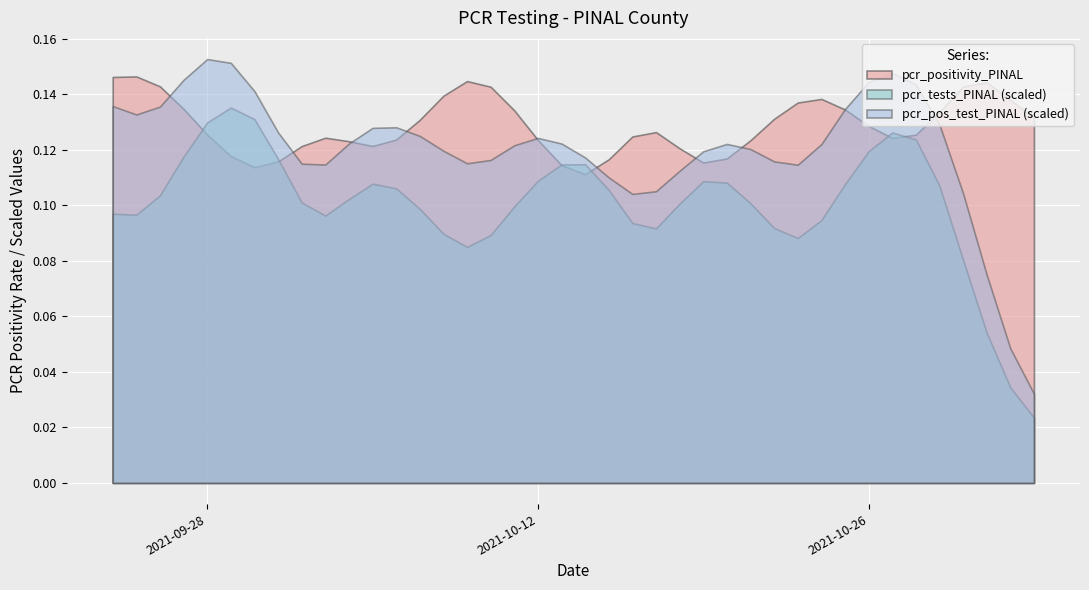

List the series in order of their overall mean, lowest first.

pcr_tests_PINAL (scaled), pcr_pos_test_PINAL (scaled), pcr_positivity_PINAL